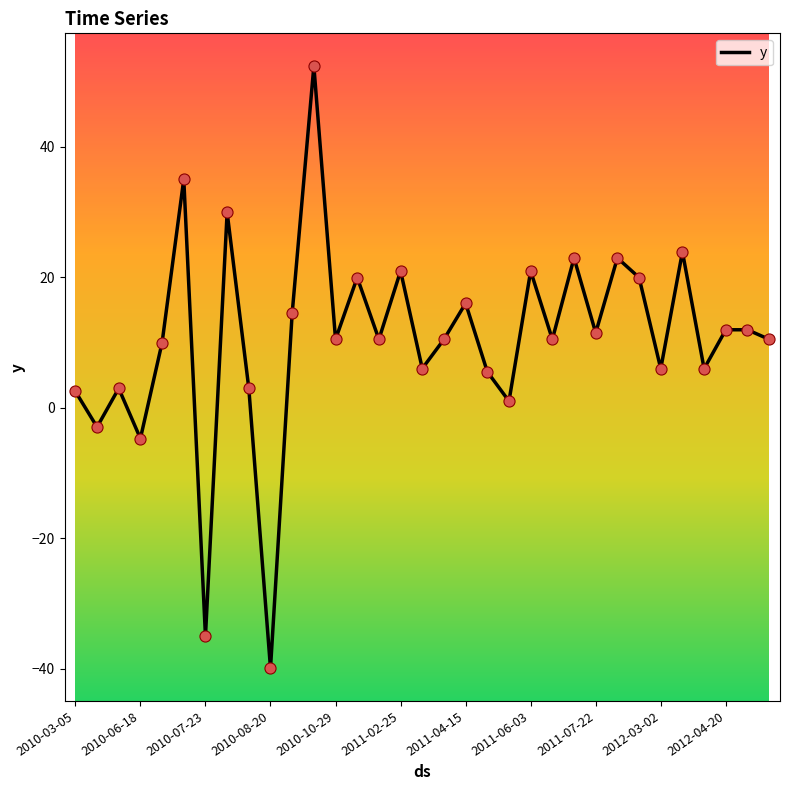

What is the maximum value shown in the chart?

52.4